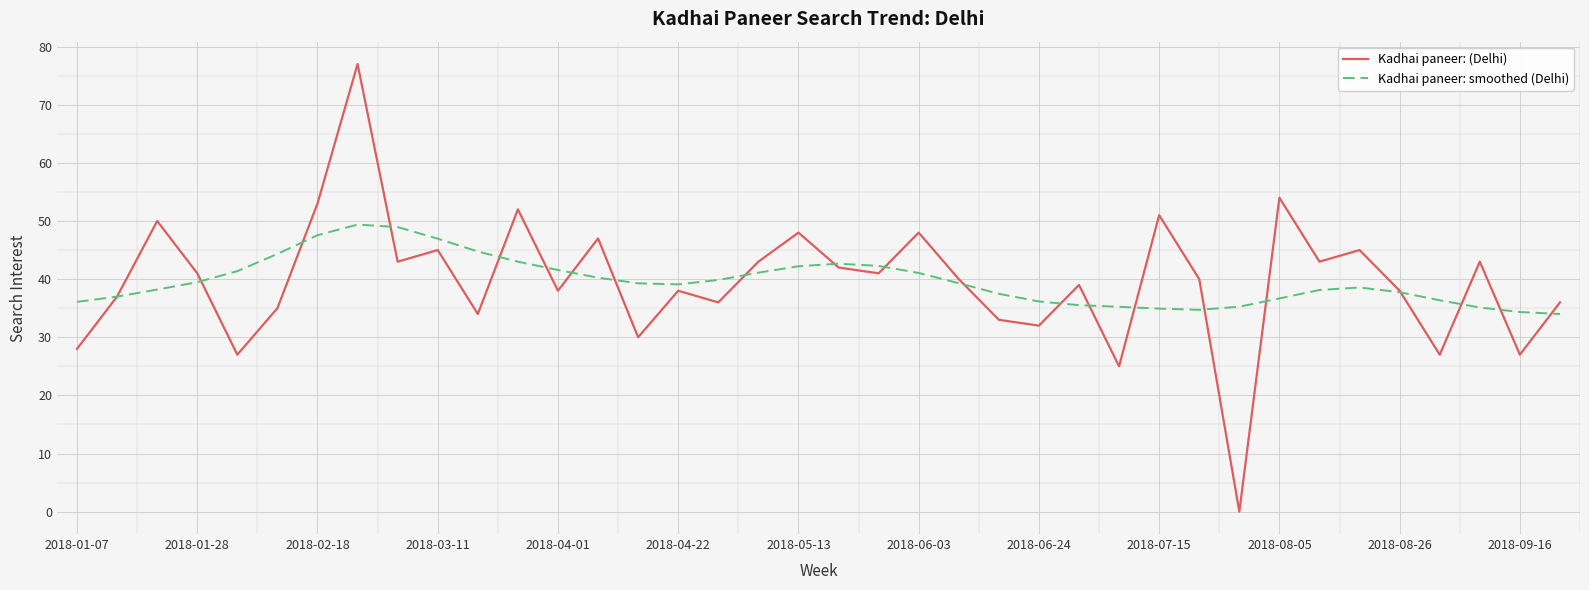

List the series in order of their peak value, lowest first.

Kadhai paneer: smoothed (Delhi), Kadhai paneer: (Delhi)